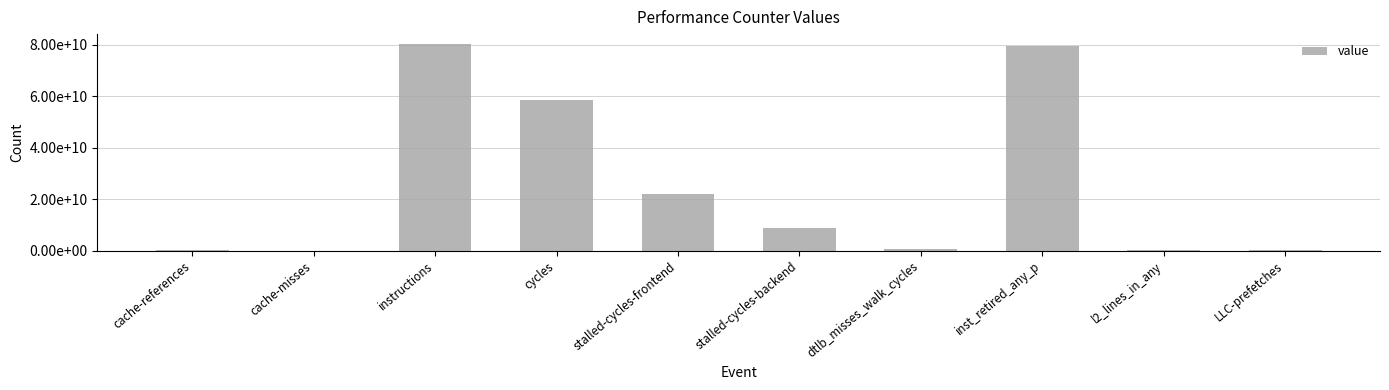

At which label is the value closest to 40045717977?

stalled-cycles-frontend